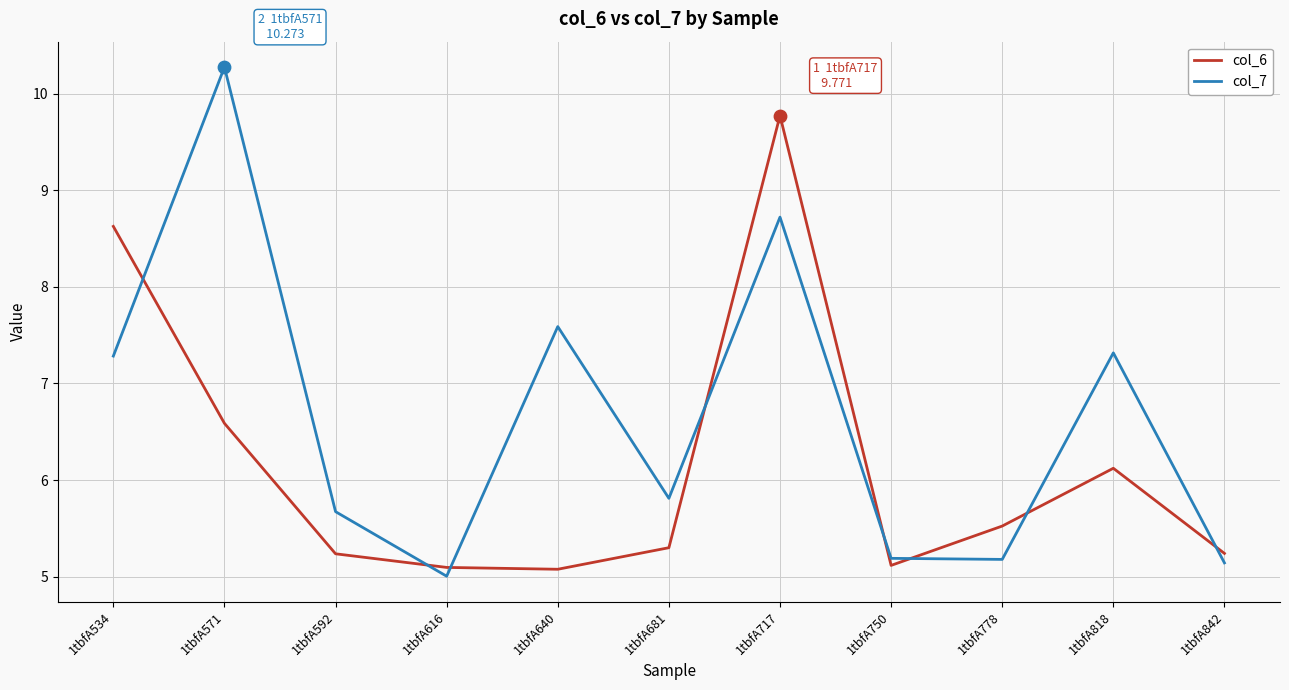

What is the total value across all series at 1tbfA818?

13.4